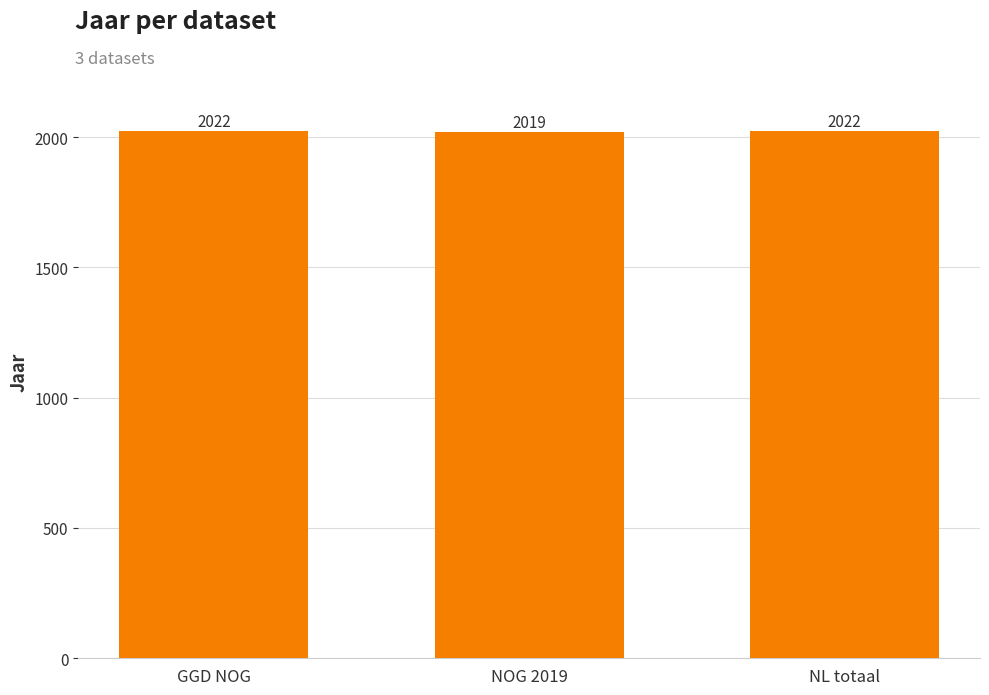

Does the chart contain any negative values?

No